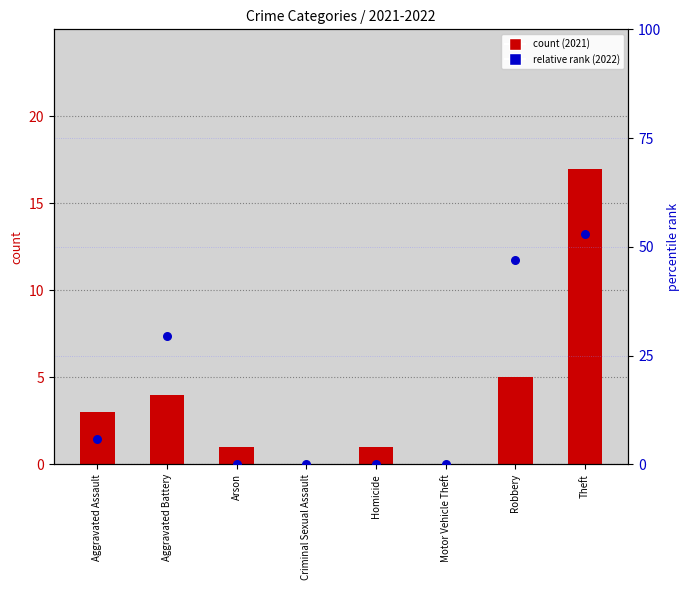

What is the total value across all series at Arson?

1.0